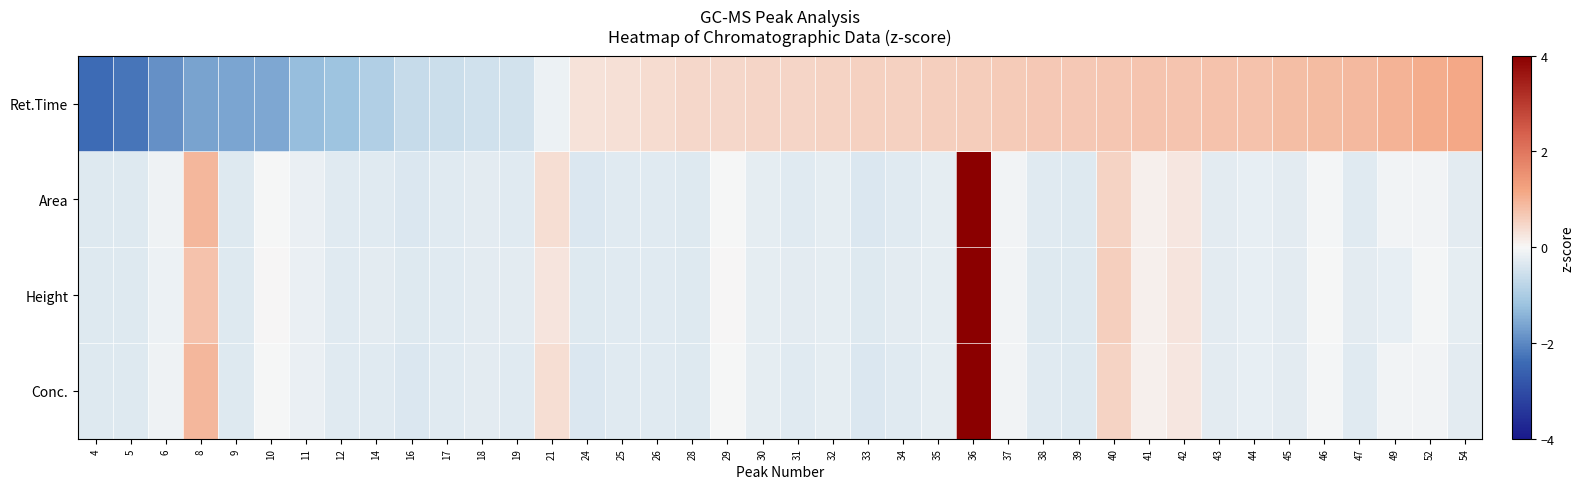

What is the greatest value displayed?

6.1